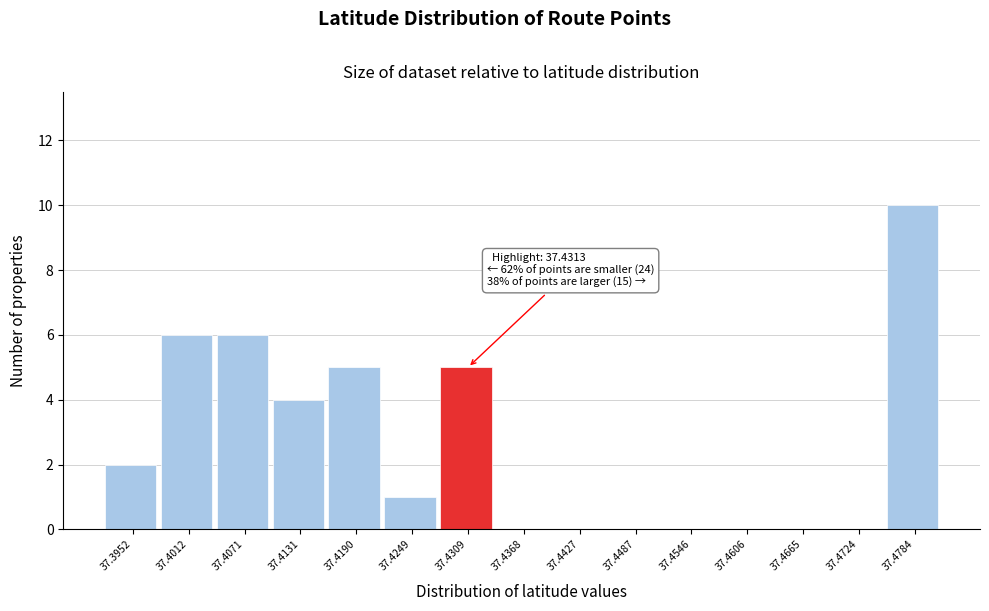

Reading right to left, extract all data points from this chart.

37.4784=10	37.4724=0	37.4665=0	37.4606=0	37.4546=0	37.4487=0	37.4427=0	37.4368=0	37.4309=5	37.4249=1	37.4190=5	37.4131=4	37.4071=6	37.4012=6	37.3952=2